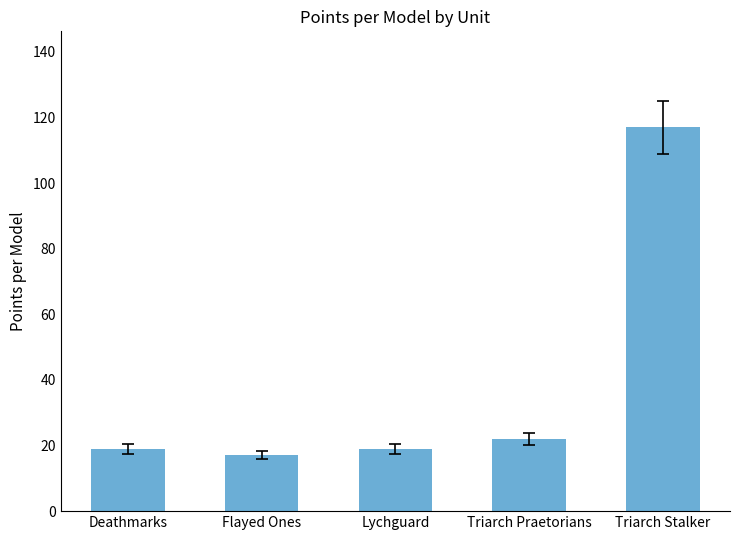

What is the approximate value at Triarch Stalker?

117